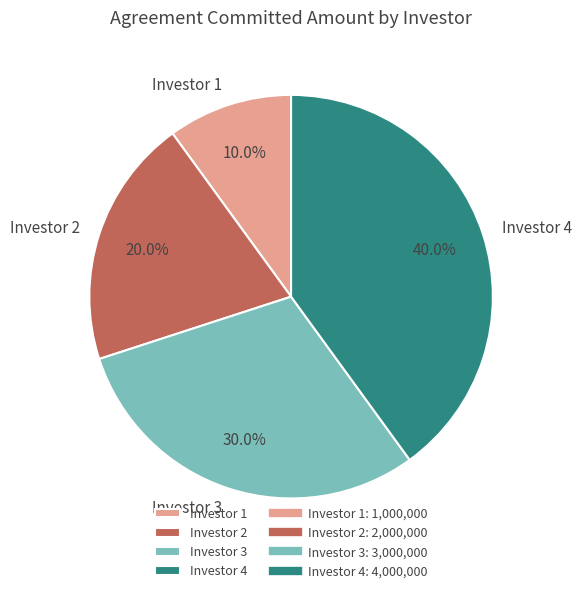

The Investor 1 slice represents 10% of the pie. True or false?

True